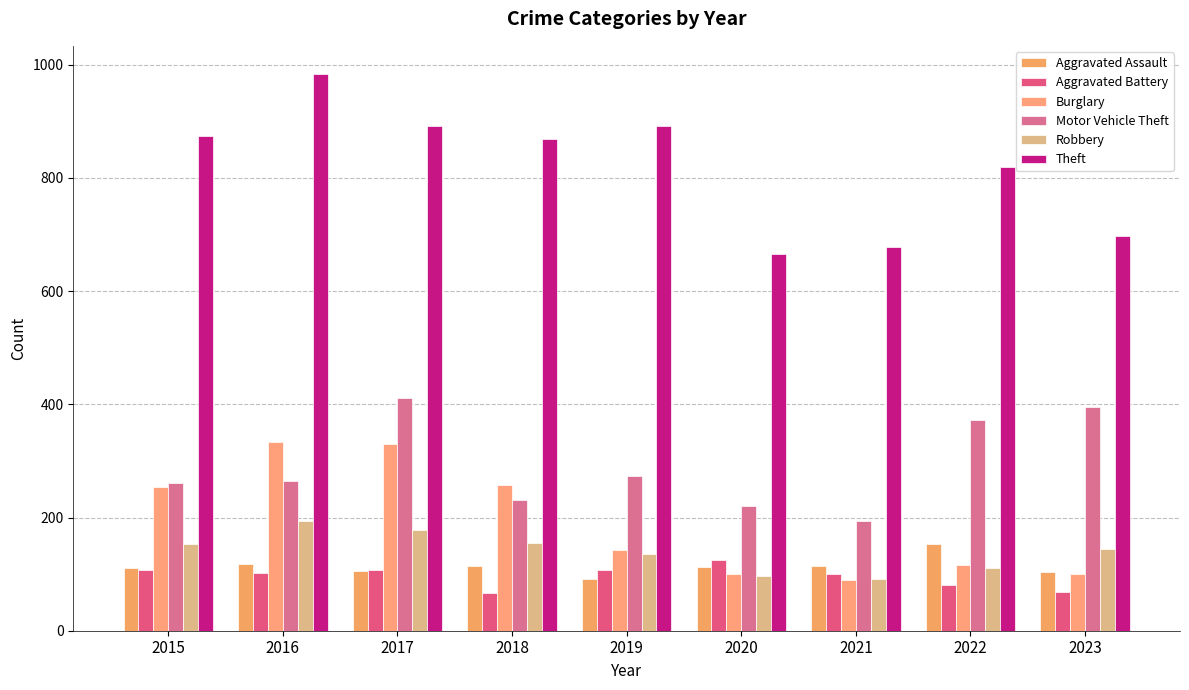

Is the value of Robbery at 2016 greater than the value of Burglary at 2019?

Yes